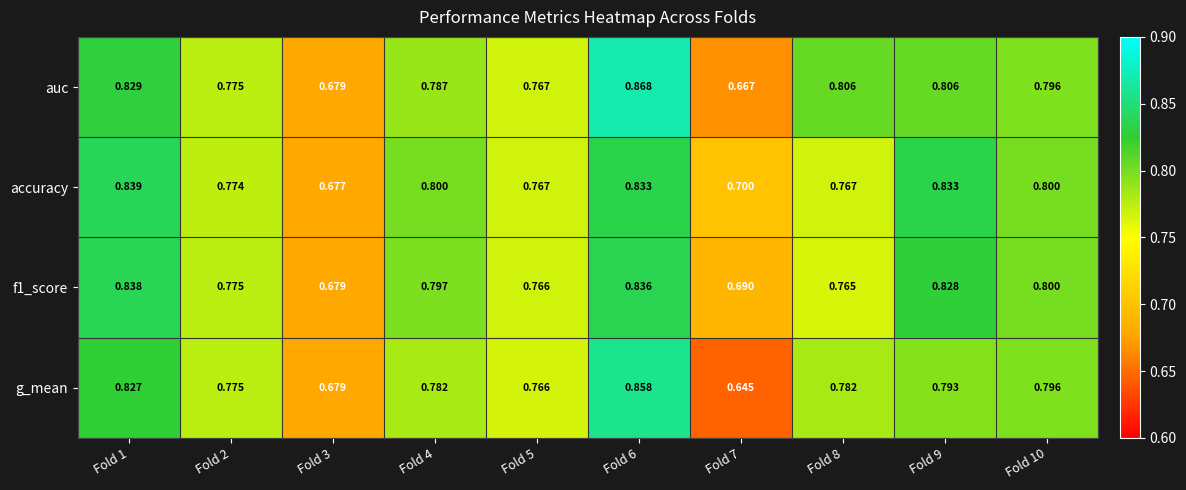

Which series changed the most between Fold 5 and Fold 9?

accuracy